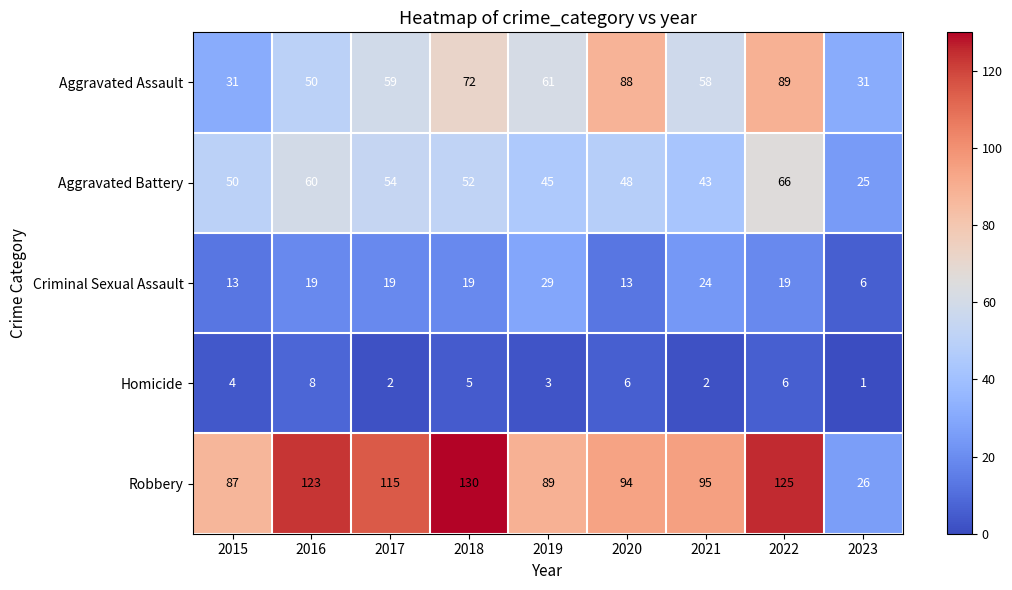

Which series has the widest spread of values?

Robbery